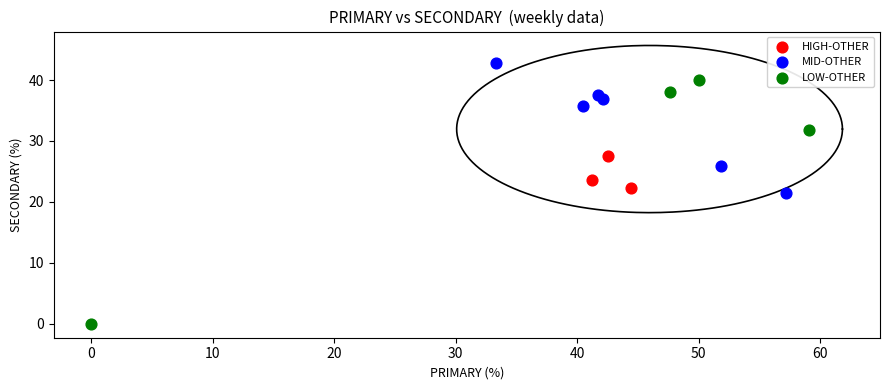

Which series reaches the minimum Y coordinate?

LOW-OTHER